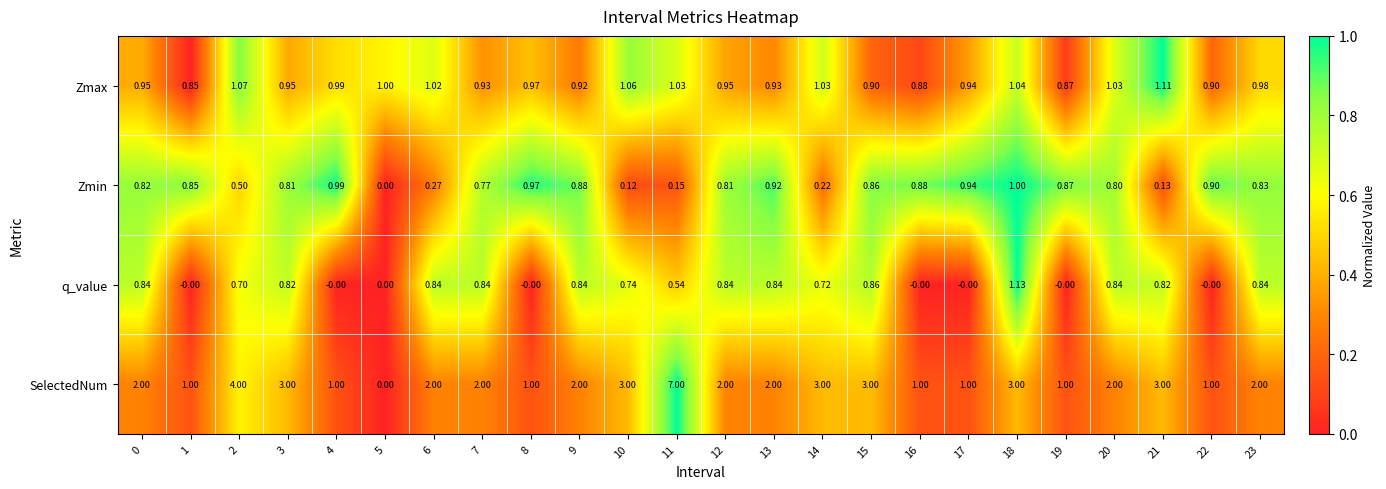

Rank the series by their maximum value, from lowest to highest.

Zmin, Zmax, q_value, SelectedNum